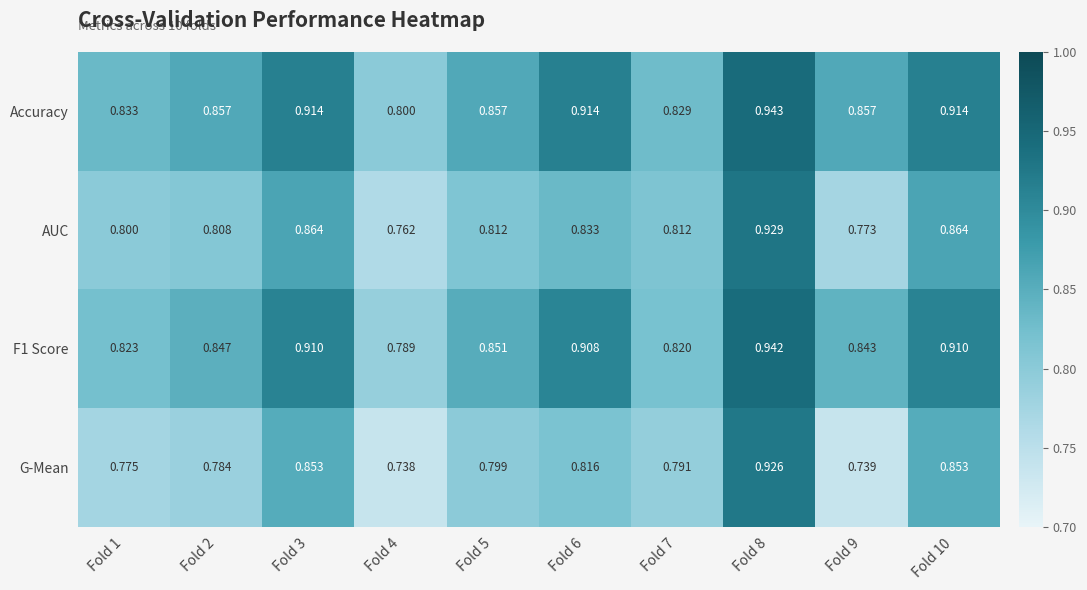

Count the number of categories in the chart.

10